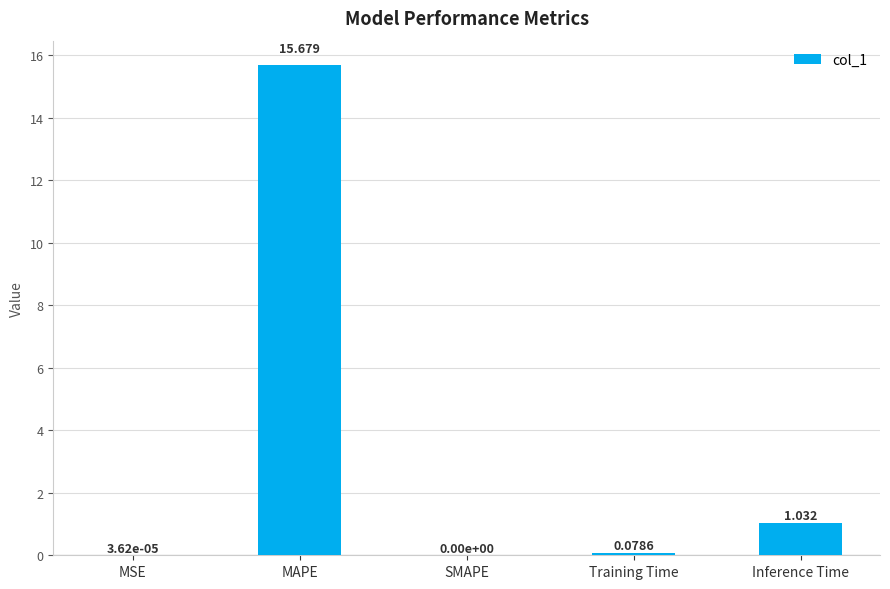

Between Inference Time and SMAPE, which is larger?

Inference Time